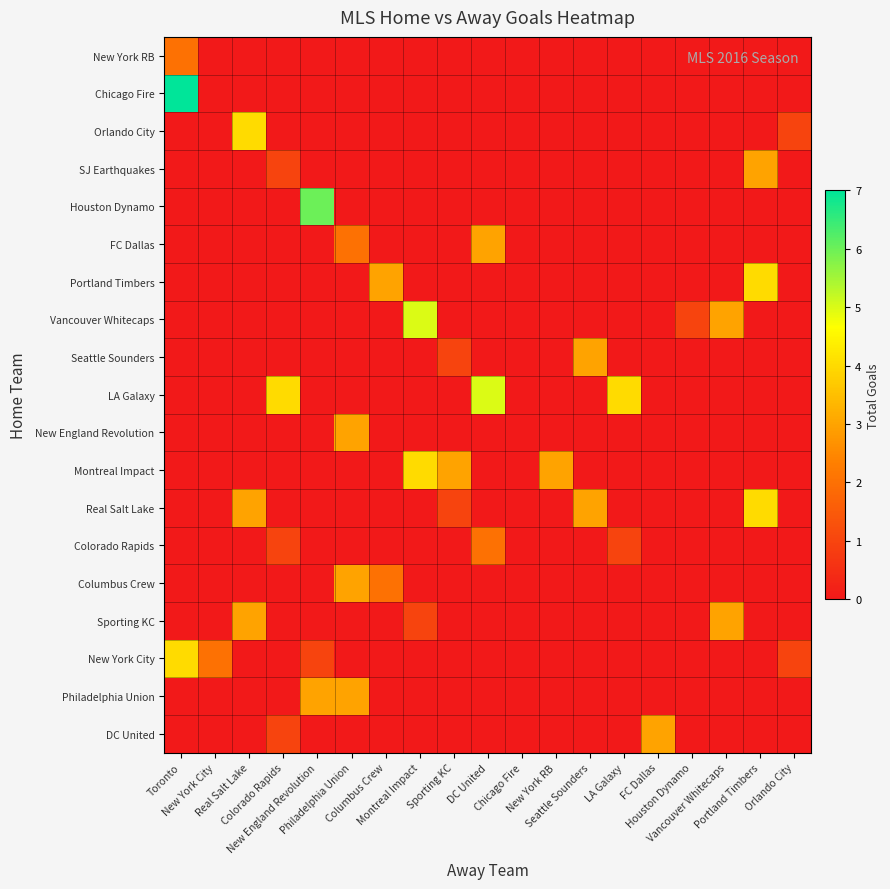

Reading left to right, transcribe all the data shown in this chart.

New York RB: Toronto=2	New York City=0	Real Salt Lake=0	Colorado Rapids=0	New England Revolution=0	Philadelphia Union=0	Columbus Crew=0	Montreal Impact=0	Sporting KC=0	DC United=0	Chicago Fire=0	New York RB=0	Seattle Sounders=0	LA Galaxy=0	FC Dallas=0	Houston Dynamo=0	Vancouver Whitecaps=0	Portland Timbers=0	Orlando City=0
Chicago Fire: Toronto=7	New York City=0	Real Salt Lake=0	Colorado Rapids=0	New England Revolution=0	Philadelphia Union=0	Columbus Crew=0	Montreal Impact=0	Sporting KC=0	DC United=0	Chicago Fire=0	New York RB=0	Seattle Sounders=0	LA Galaxy=0	FC Dallas=0	Houston Dynamo=0	Vancouver Whitecaps=0	Portland Timbers=0	Orlando City=0
Orlando City: Toronto=0	New York City=0	Real Salt Lake=4	Colorado Rapids=0	New England Revolution=0	Philadelphia Union=0	Columbus Crew=0	Montreal Impact=0	Sporting KC=0	DC United=0	Chicago Fire=0	New York RB=0	Seattle Sounders=0	LA Galaxy=0	FC Dallas=0	Houston Dynamo=0	Vancouver Whitecaps=0	Portland Timbers=0	Orlando City=1
SJ Earthquakes: Toronto=0	New York City=0	Real Salt Lake=0	Colorado Rapids=1	New England Revolution=0	Philadelphia Union=0	Columbus Crew=0	Montreal Impact=0	Sporting KC=0	DC United=0	Chicago Fire=0	New York RB=0	Seattle Sounders=0	LA Galaxy=0	FC Dallas=0	Houston Dynamo=0	Vancouver Whitecaps=0	Portland Timbers=3	Orlando City=0
Houston Dynamo: Toronto=0	New York City=0	Real Salt Lake=0	Colorado Rapids=0	New England Revolution=6	Philadelphia Union=0	Columbus Crew=0	Montreal Impact=0	Sporting KC=0	DC United=0	Chicago Fire=0	New York RB=0	Seattle Sounders=0	LA Galaxy=0	FC Dallas=0	Houston Dynamo=0	Vancouver Whitecaps=0	Portland Timbers=0	Orlando City=0
FC Dallas: Toronto=0	New York City=0	Real Salt Lake=0	Colorado Rapids=0	New England Revolution=0	Philadelphia Union=2	Columbus Crew=0	Montreal Impact=0	Sporting KC=0	DC United=3	Chicago Fire=0	New York RB=0	Seattle Sounders=0	LA Galaxy=0	FC Dallas=0	Houston Dynamo=0	Vancouver Whitecaps=0	Portland Timbers=0	Orlando City=0
Portland Timbers: Toronto=0	New York City=0	Real Salt Lake=0	Colorado Rapids=0	New England Revolution=0	Philadelphia Union=0	Columbus Crew=3	Montreal Impact=0	Sporting KC=0	DC United=0	Chicago Fire=0	New York RB=0	Seattle Sounders=0	LA Galaxy=0	FC Dallas=0	Houston Dynamo=0	Vancouver Whitecaps=0	Portland Timbers=4	Orlando City=0
Vancouver Whitecaps: Toronto=0	New York City=0	Real Salt Lake=0	Colorado Rapids=0	New England Revolution=0	Philadelphia Union=0	Columbus Crew=0	Montreal Impact=5	Sporting KC=0	DC United=0	Chicago Fire=0	New York RB=0	Seattle Sounders=0	LA Galaxy=0	FC Dallas=0	Houston Dynamo=1	Vancouver Whitecaps=3	Portland Timbers=0	Orlando City=0
Seattle Sounders: Toronto=0	New York City=0	Real Salt Lake=0	Colorado Rapids=0	New England Revolution=0	Philadelphia Union=0	Columbus Crew=0	Montreal Impact=0	Sporting KC=1	DC United=0	Chicago Fire=0	New York RB=0	Seattle Sounders=3	LA Galaxy=0	FC Dallas=0	Houston Dynamo=0	Vancouver Whitecaps=0	Portland Timbers=0	Orlando City=0
LA Galaxy: Toronto=0	New York City=0	Real Salt Lake=0	Colorado Rapids=4	New England Revolution=0	Philadelphia Union=0	Columbus Crew=0	Montreal Impact=0	Sporting KC=0	DC United=5	Chicago Fire=0	New York RB=0	Seattle Sounders=0	LA Galaxy=4	FC Dallas=0	Houston Dynamo=0	Vancouver Whitecaps=0	Portland Timbers=0	Orlando City=0
New England Revolution: Toronto=0	New York City=0	Real Salt Lake=0	Colorado Rapids=0	New England Revolution=0	Philadelphia Union=3	Columbus Crew=0	Montreal Impact=0	Sporting KC=0	DC United=0	Chicago Fire=0	New York RB=0	Seattle Sounders=0	LA Galaxy=0	FC Dallas=0	Houston Dynamo=0	Vancouver Whitecaps=0	Portland Timbers=0	Orlando City=0
Montreal Impact: Toronto=0	New York City=0	Real Salt Lake=0	Colorado Rapids=0	New England Revolution=0	Philadelphia Union=0	Columbus Crew=0	Montreal Impact=4	Sporting KC=3	DC United=0	Chicago Fire=0	New York RB=3	Seattle Sounders=0	LA Galaxy=0	FC Dallas=0	Houston Dynamo=0	Vancouver Whitecaps=0	Portland Timbers=0	Orlando City=0
Real Salt Lake: Toronto=0	New York City=0	Real Salt Lake=3	Colorado Rapids=0	New England Revolution=0	Philadelphia Union=0	Columbus Crew=0	Montreal Impact=0	Sporting KC=1	DC United=0	Chicago Fire=0	New York RB=0	Seattle Sounders=3	LA Galaxy=0	FC Dallas=0	Houston Dynamo=0	Vancouver Whitecaps=0	Portland Timbers=4	Orlando City=0
Colorado Rapids: Toronto=0	New York City=0	Real Salt Lake=0	Colorado Rapids=1	New England Revolution=0	Philadelphia Union=0	Columbus Crew=0	Montreal Impact=0	Sporting KC=0	DC United=2	Chicago Fire=0	New York RB=0	Seattle Sounders=0	LA Galaxy=1	FC Dallas=0	Houston Dynamo=0	Vancouver Whitecaps=0	Portland Timbers=0	Orlando City=0
Columbus Crew: Toronto=0	New York City=0	Real Salt Lake=0	Colorado Rapids=0	New England Revolution=0	Philadelphia Union=3	Columbus Crew=2	Montreal Impact=0	Sporting KC=0	DC United=0	Chicago Fire=0	New York RB=0	Seattle Sounders=0	LA Galaxy=0	FC Dallas=0	Houston Dynamo=0	Vancouver Whitecaps=0	Portland Timbers=0	Orlando City=0
Sporting KC: Toronto=0	New York City=0	Real Salt Lake=3	Colorado Rapids=0	New England Revolution=0	Philadelphia Union=0	Columbus Crew=0	Montreal Impact=1	Sporting KC=0	DC United=0	Chicago Fire=0	New York RB=0	Seattle Sounders=0	LA Galaxy=0	FC Dallas=0	Houston Dynamo=0	Vancouver Whitecaps=3	Portland Timbers=0	Orlando City=0
New York City: Toronto=4	New York City=2	Real Salt Lake=0	Colorado Rapids=0	New England Revolution=1	Philadelphia Union=0	Columbus Crew=0	Montreal Impact=0	Sporting KC=0	DC United=0	Chicago Fire=0	New York RB=0	Seattle Sounders=0	LA Galaxy=0	FC Dallas=0	Houston Dynamo=0	Vancouver Whitecaps=0	Portland Timbers=0	Orlando City=1
Philadelphia Union: Toronto=0	New York City=0	Real Salt Lake=0	Colorado Rapids=0	New England Revolution=3	Philadelphia Union=3	Columbus Crew=0	Montreal Impact=0	Sporting KC=0	DC United=0	Chicago Fire=0	New York RB=0	Seattle Sounders=0	LA Galaxy=0	FC Dallas=0	Houston Dynamo=0	Vancouver Whitecaps=0	Portland Timbers=0	Orlando City=0
DC United: Toronto=0	New York City=0	Real Salt Lake=0	Colorado Rapids=1	New England Revolution=0	Philadelphia Union=0	Columbus Crew=0	Montreal Impact=0	Sporting KC=0	DC United=0	Chicago Fire=0	New York RB=0	Seattle Sounders=0	LA Galaxy=0	FC Dallas=3	Houston Dynamo=0	Vancouver Whitecaps=0	Portland Timbers=0	Orlando City=0